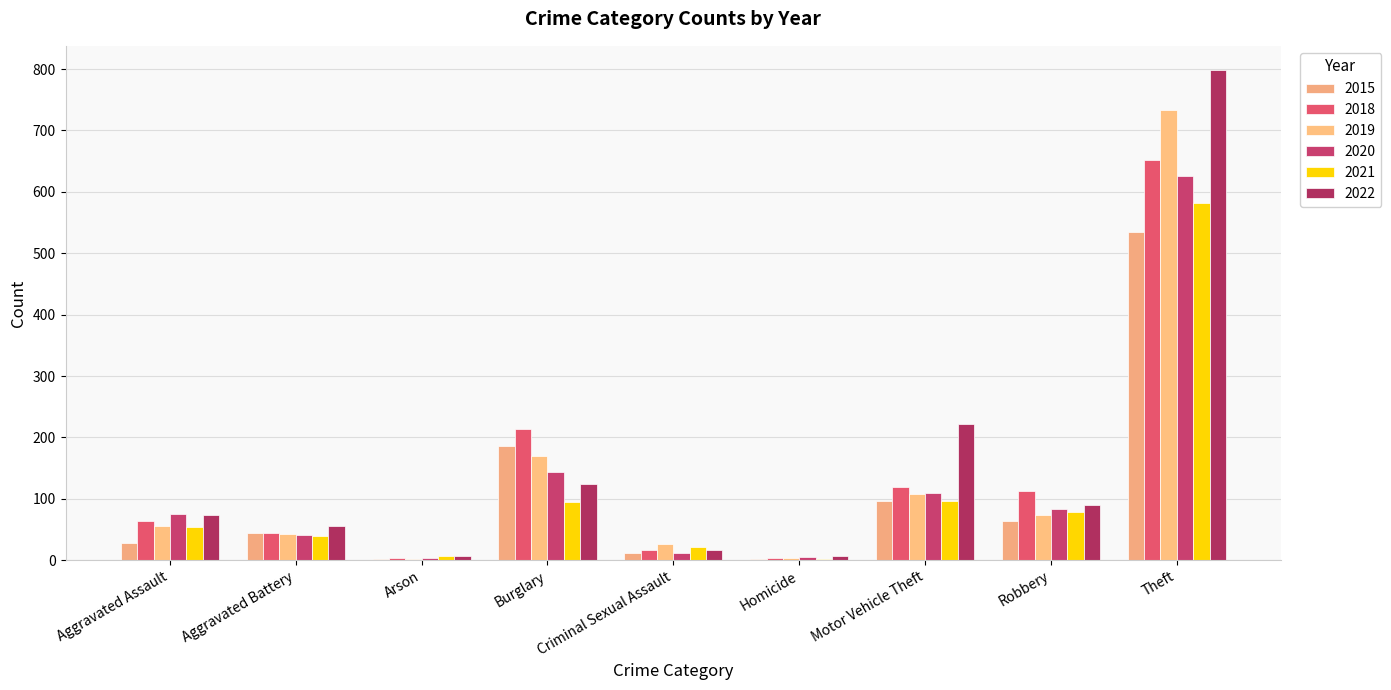

Is it true that 2022 equals 124 at Burglary?

True